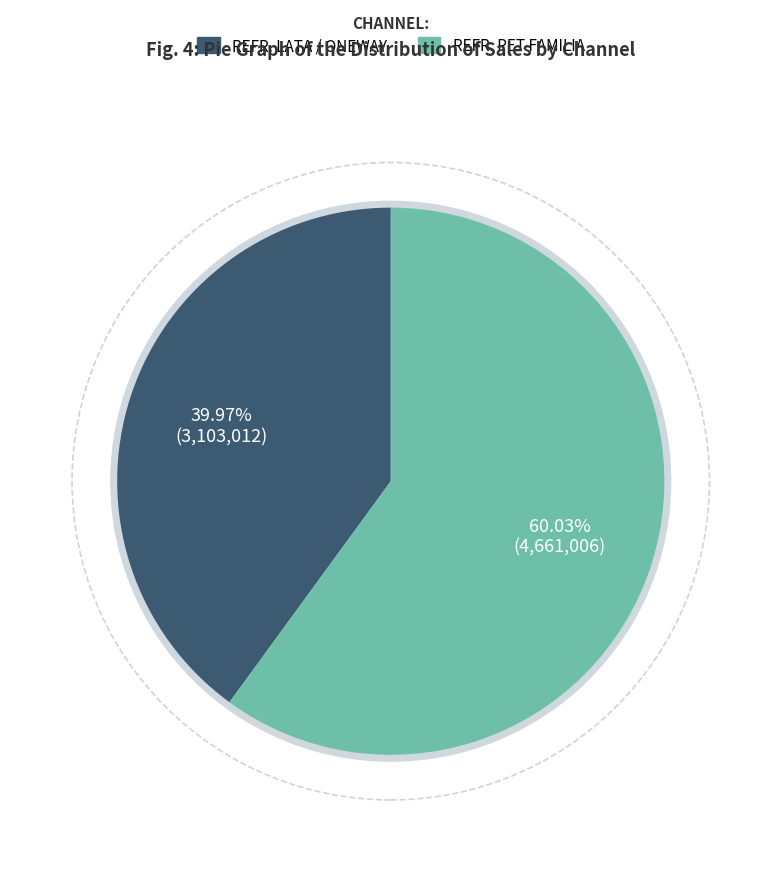

Is there a majority slice in this chart?

Yes